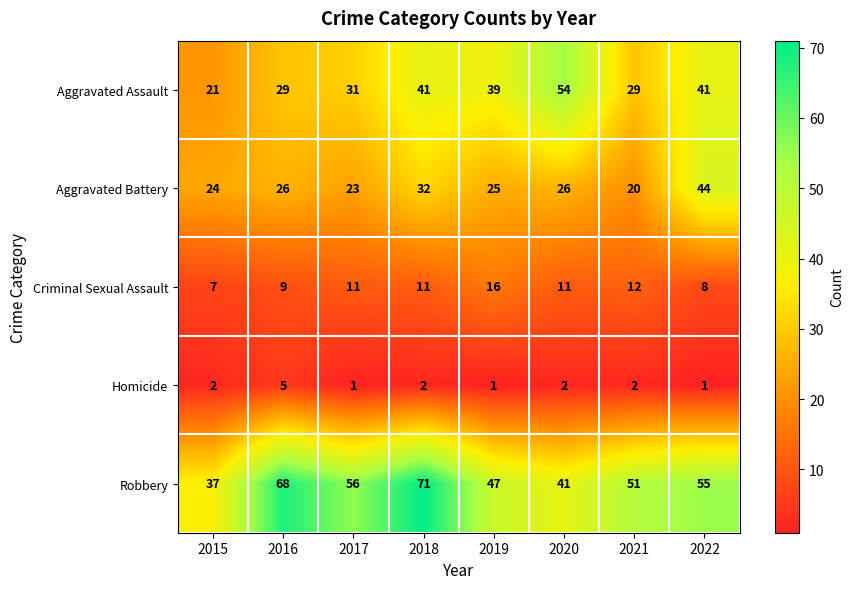

List the series in order of their peak value, highest first.

Robbery, Aggravated Assault, Aggravated Battery, Criminal Sexual Assault, Homicide